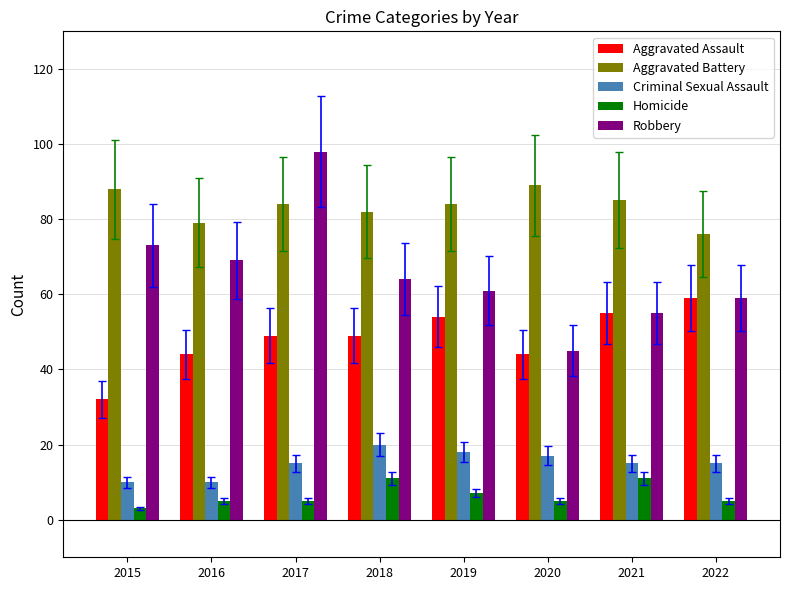

What is the smallest value displayed?

3